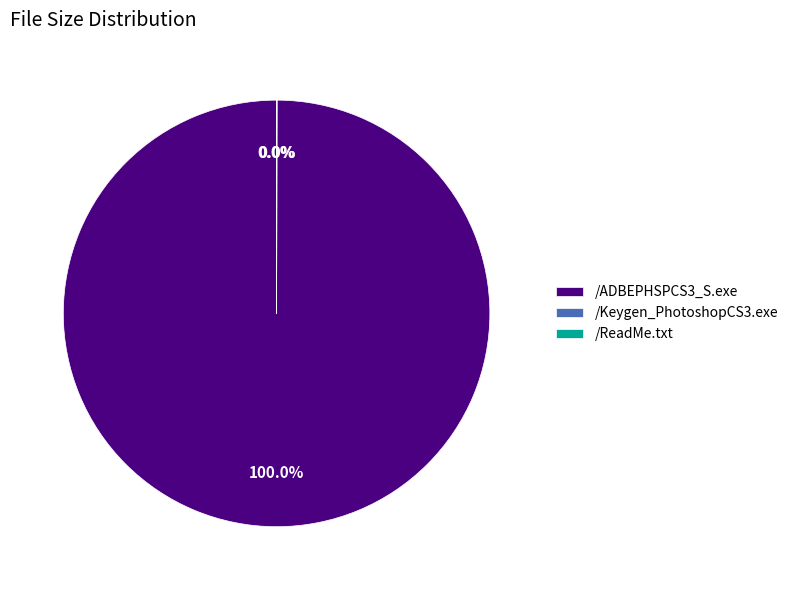

Does any single category account for the majority?

Yes